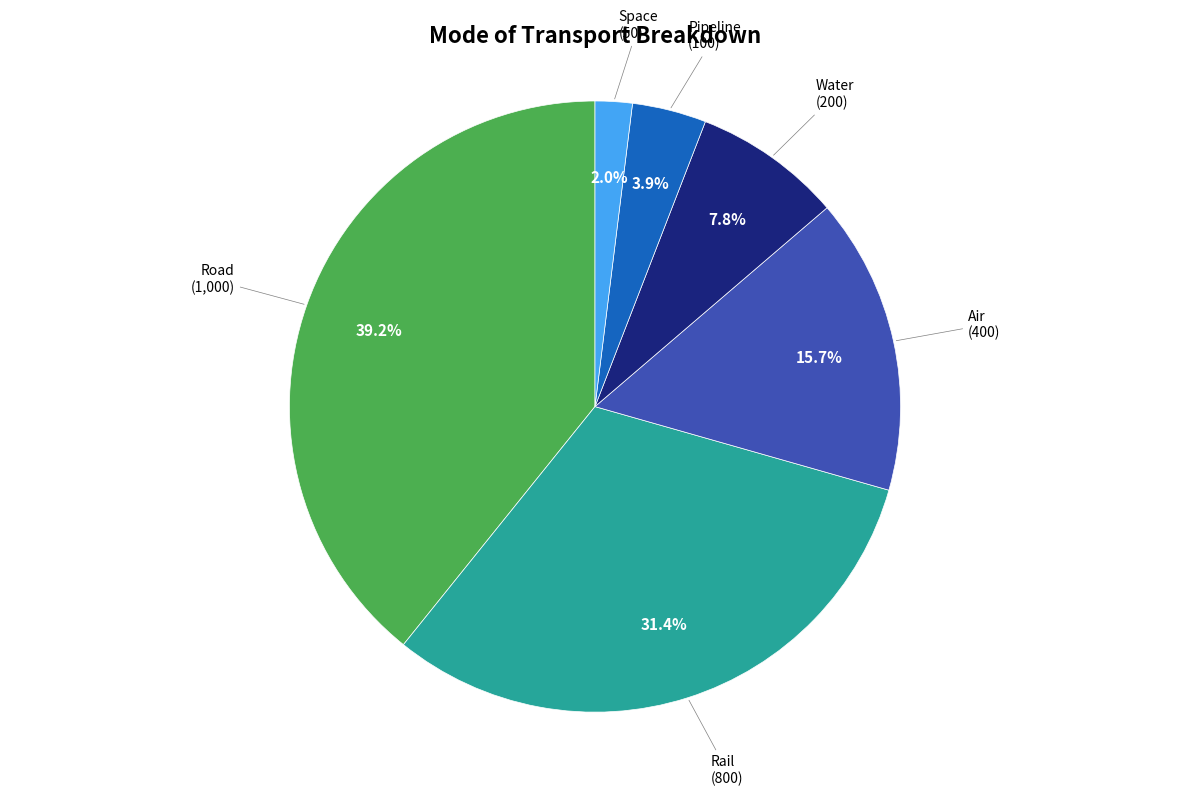

What is the smallest slice in the pie chart?

Space